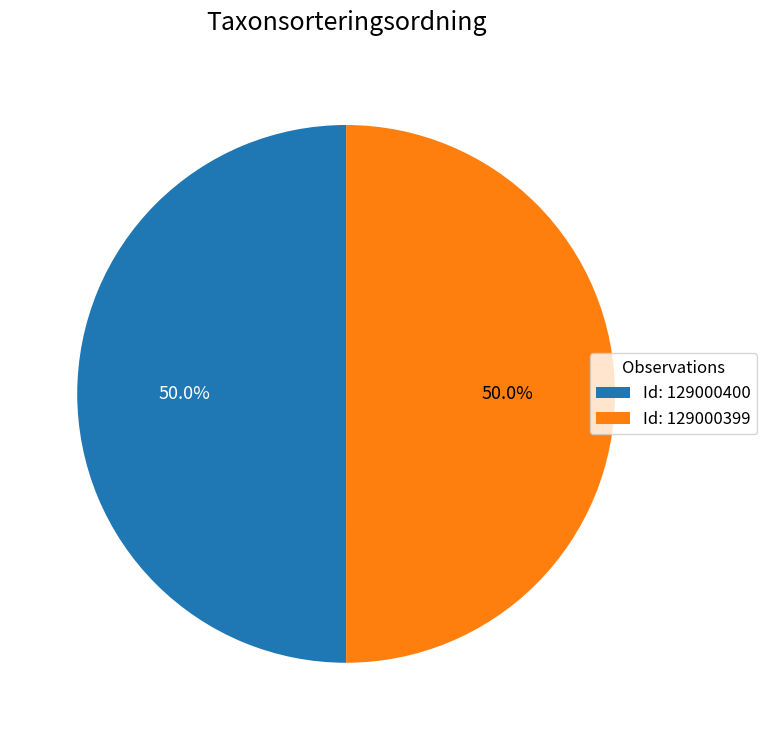

Combined, what portion of the pie is Id: 129000400 and Id: 129000399?

100.0%